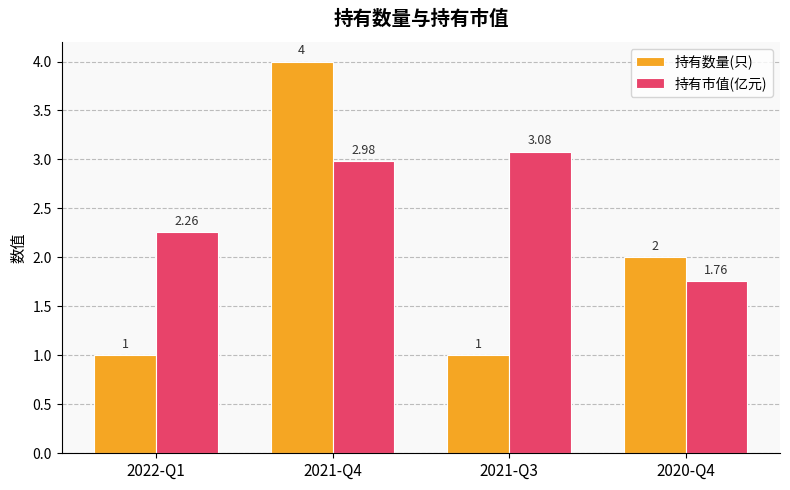

At how many categories does at least one series exceed 3?

2